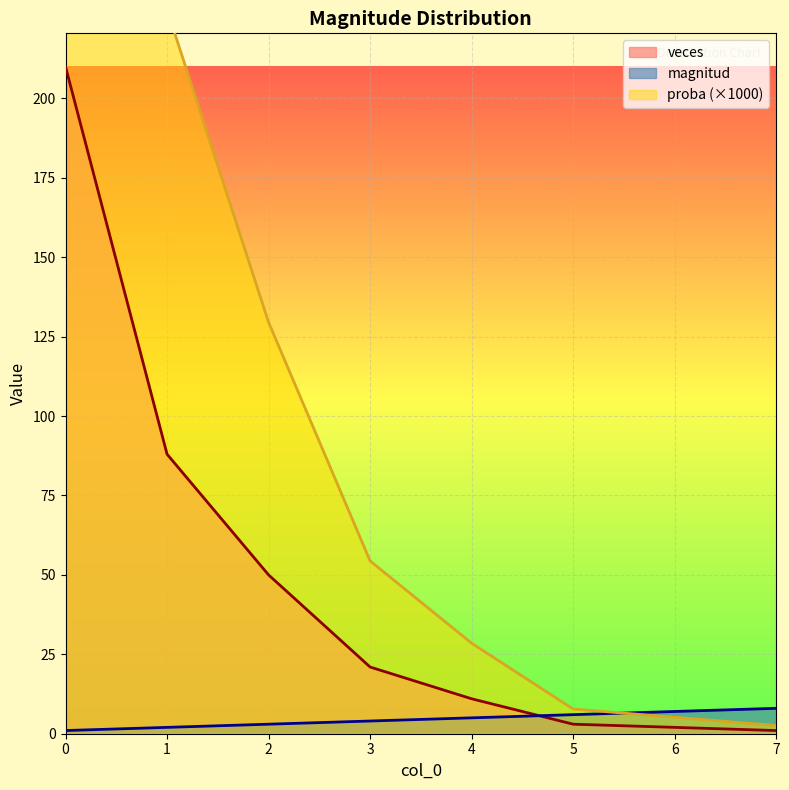

Which series has the largest total across all categories?

proba